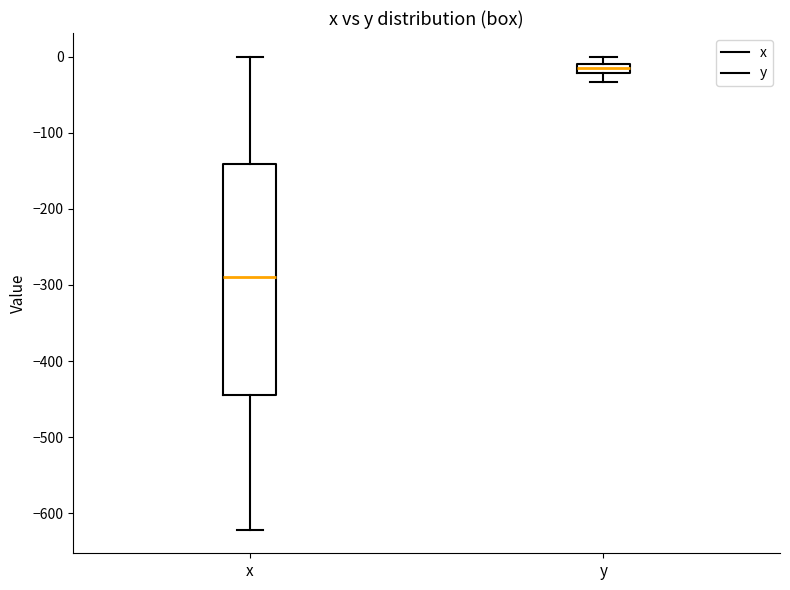

Where does the lower whisker of the box for y end on the y-axis? The values are not printed on the chart, so give them approximately, as read against the axis.

-30